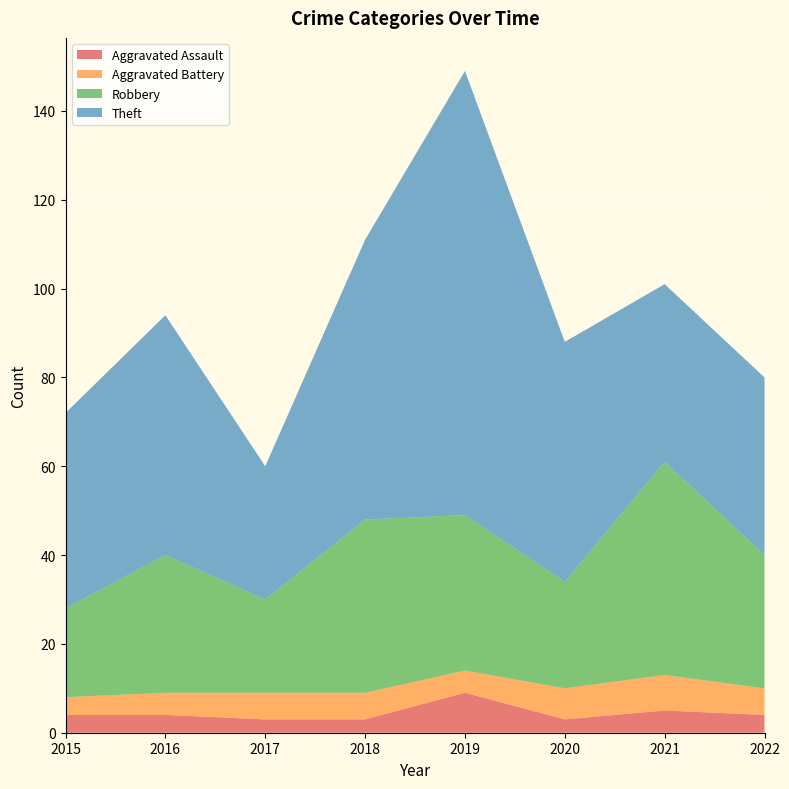

Reading right to left, what are all the values shown in this chart?

Aggravated Assault: 4	5	3	9	3	3	4	4
Aggravated Battery: 6	8	7	5	6	6	5	4
Robbery: 30	48	24	35	39	21	31	20
Theft: 40	40	54	100	63	30	54	44